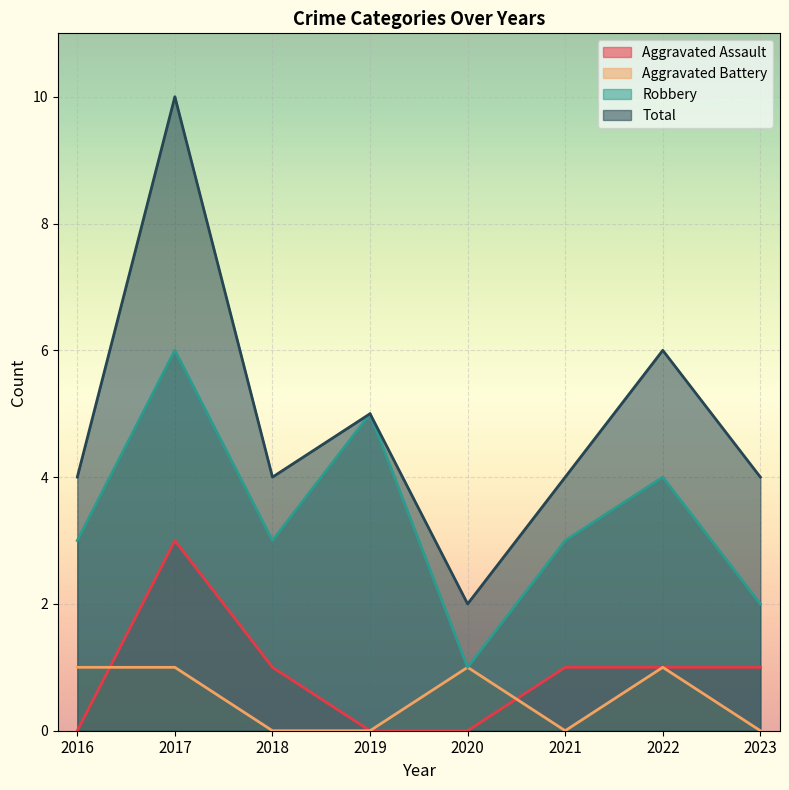

What value does the Robbery series have at 2022?

4